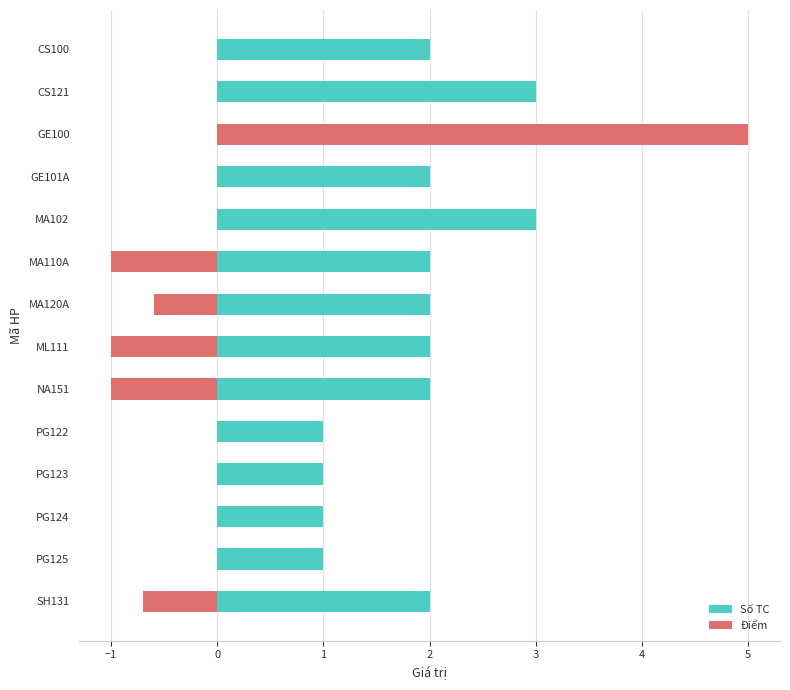

What is the difference between the second highest and second lowest values in the Số TC series?

2.0